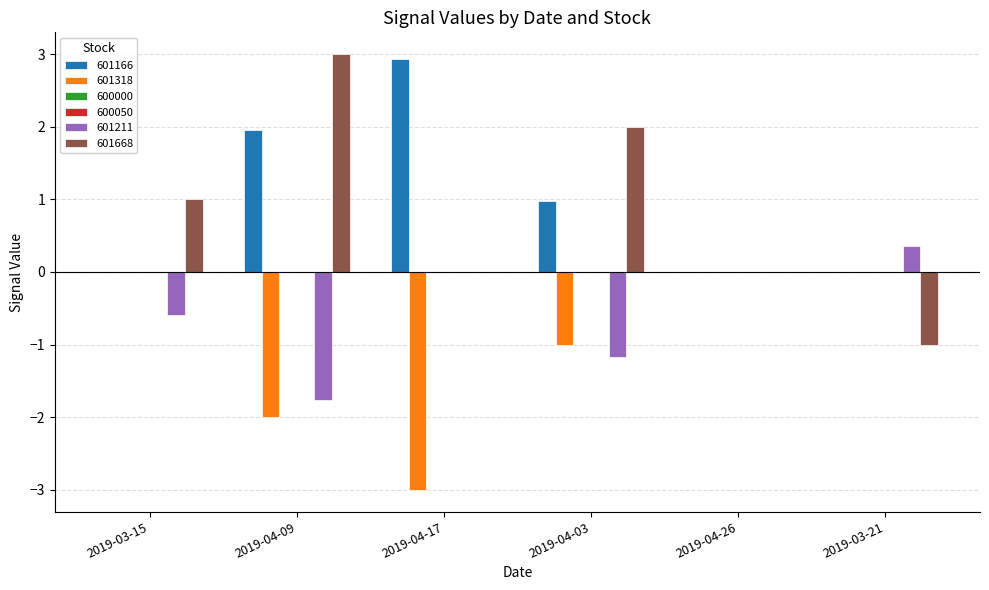

Reading left to right, what are all the values shown in this chart?

601166: 2019-03-15=0.0	2019-04-09=2.0	2019-04-17=2.9	2019-04-03=1.0	2019-04-26=0.0	2019-03-21=0.0
601318: 2019-03-15=0.0	2019-04-09=-2.0	2019-04-17=-3.0	2019-04-03=-1.0	2019-04-26=0.0	2019-03-21=0.0
601211: 2019-03-15=-0.6	2019-04-09=-1.8	2019-04-17=0.0	2019-04-03=-1.2	2019-04-26=0.0	2019-03-21=0.4
601668: 2019-03-15=1.0	2019-04-09=3.0	2019-04-17=0.0	2019-04-03=2.0	2019-04-26=0.0	2019-03-21=-1.0